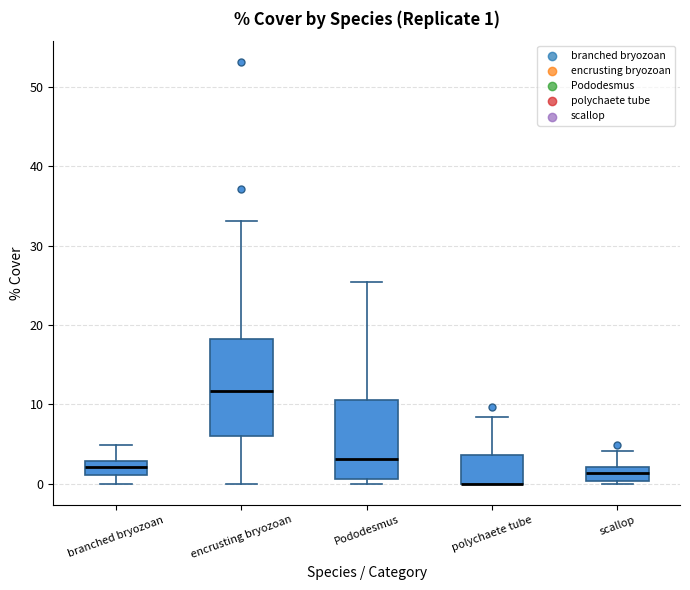

Which box is the tallest, from its lower edge to its upper edge?

encrusting bryozoan